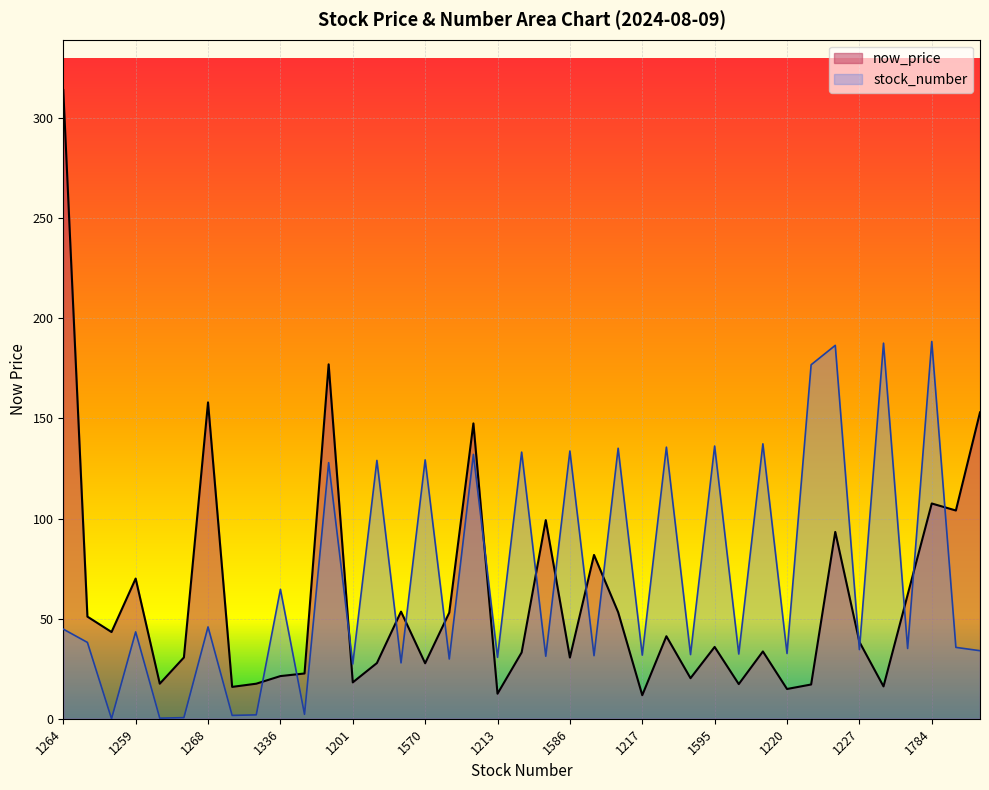

What position from the right is 1217?

15